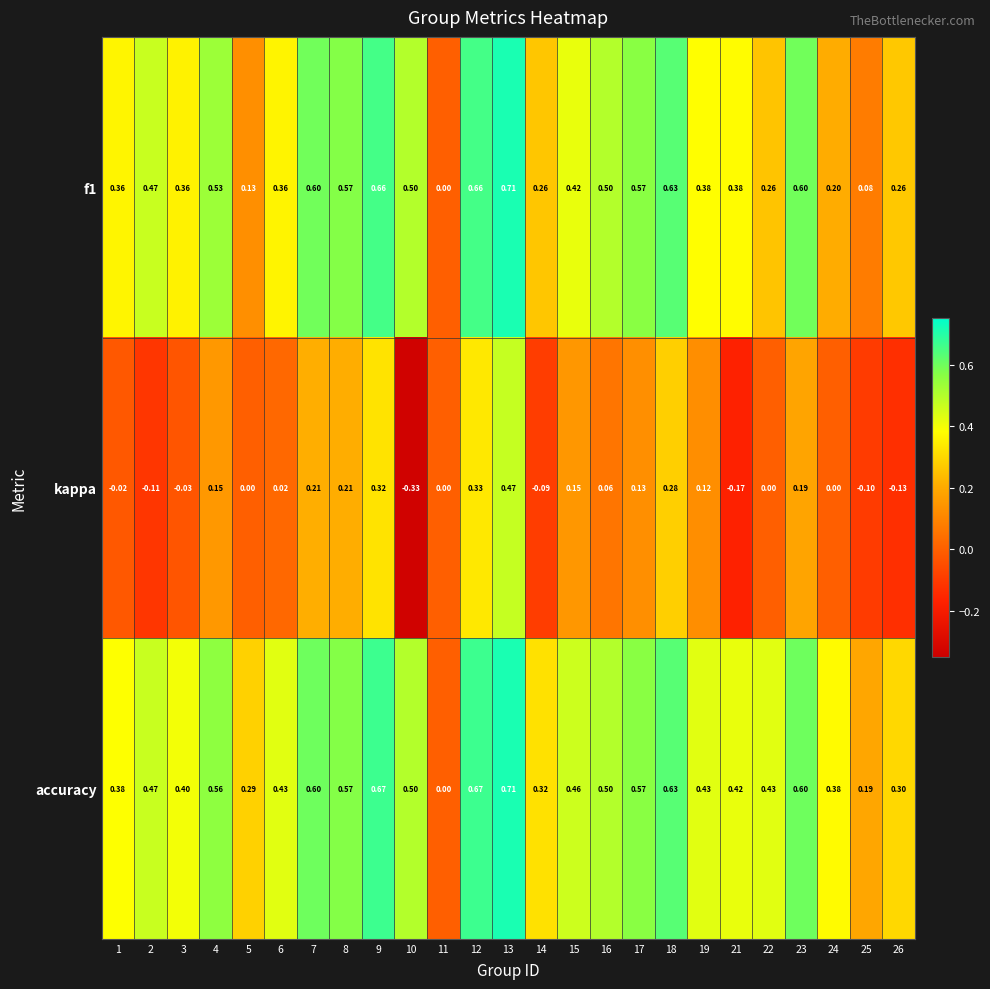

How many values in the accuracy series exceed 0?

24